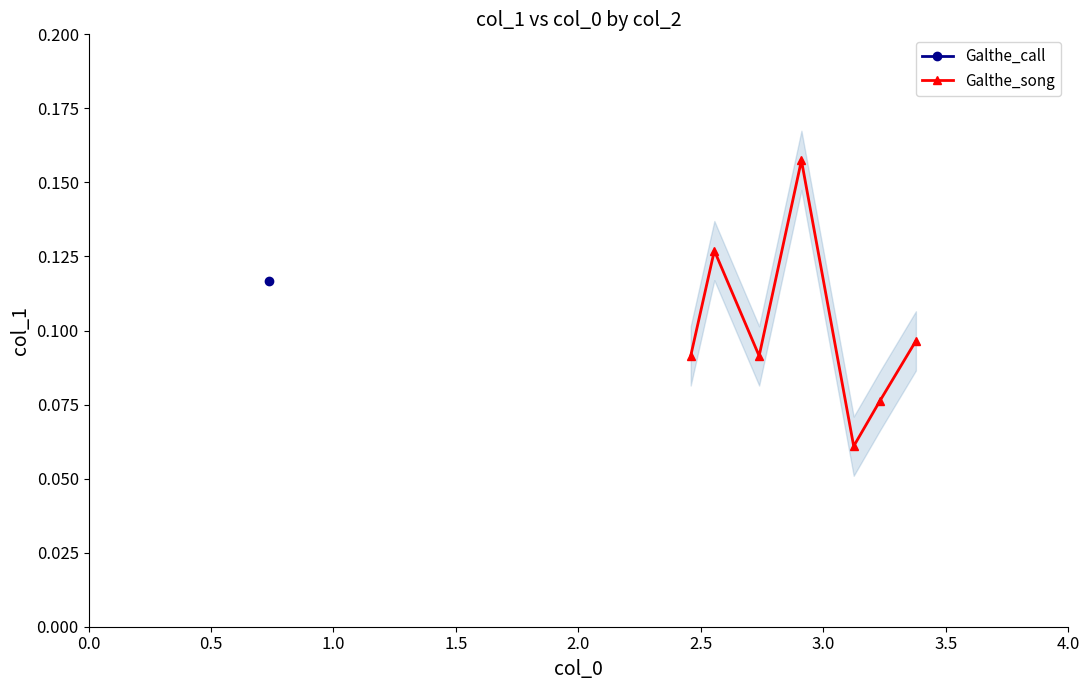

How many Galthe_song values are between 0 and 1?

7